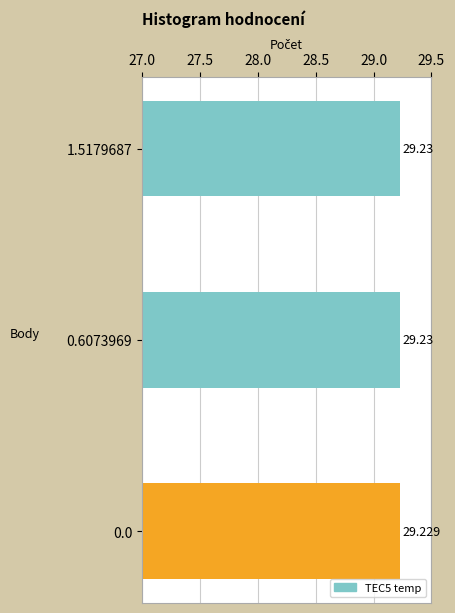

How many bars are there in total?

3